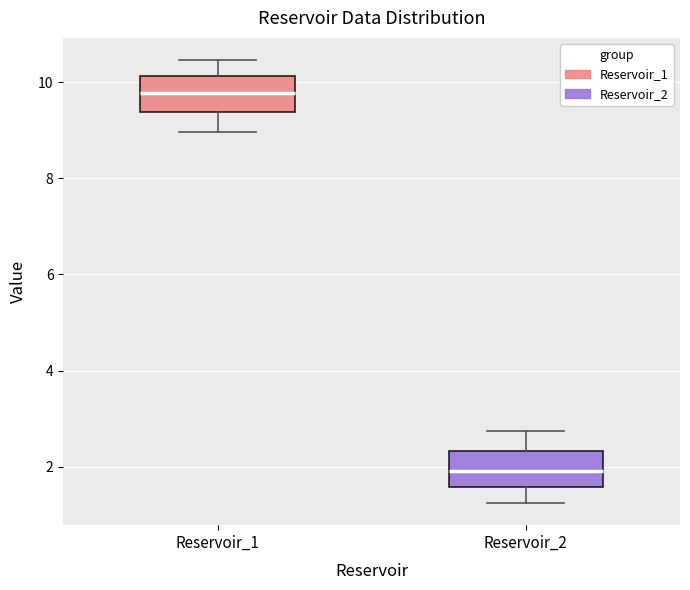

Reading left to right, transcribe this box plot: for each box, give where its median line is, the range the box spans, and where its two whiskers end, as read against the y-axis. The values are not printed on the chart, so give them approximately, as read against the axis.

Reservoir_1: median 9.8, box 9.4 to 10.2, whiskers 9.0 to 10.4
Reservoir_2: median 2.0, box 1.6 to 2.4, whiskers 1.2 to 2.8